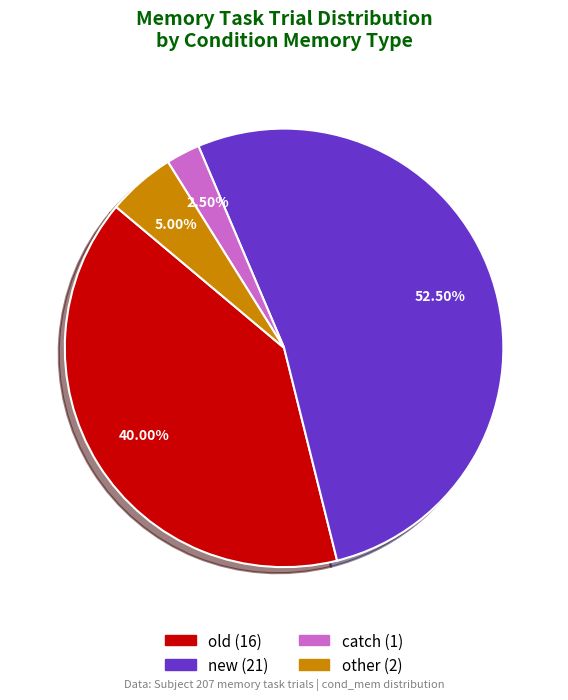

Rank the categories by value from lowest to highest.

catch (1), other (2), old (16), new (21)